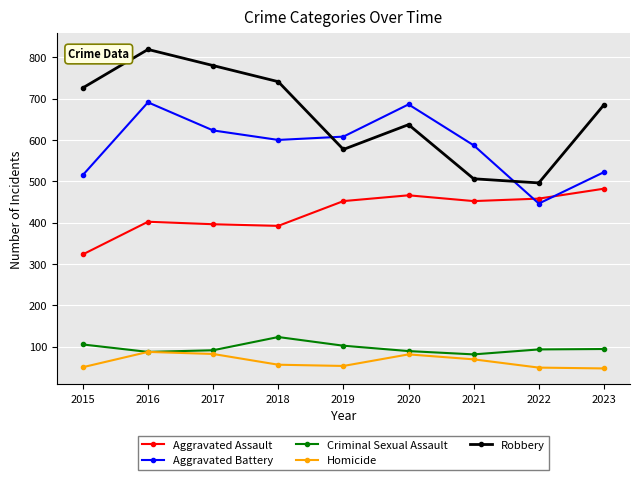

What is the difference between the maximum and minimum values in the Criminal Sexual Assault series?

42